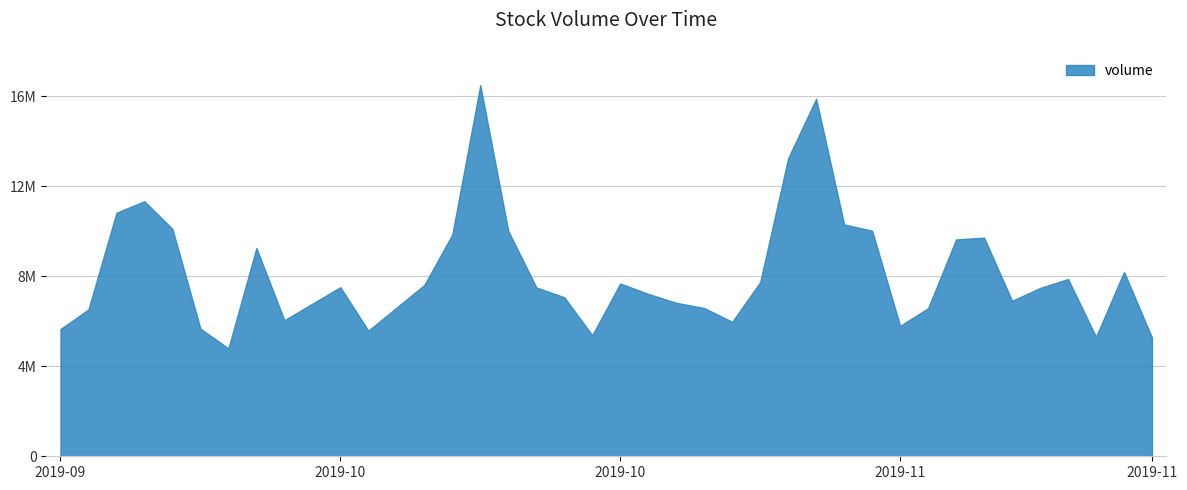

Reading left to right, list all the values displayed in this chart.

2019-09-27=5650510	2019-09-30=6521597	2019-10-01=10815924	2019-10-02=11328101	2019-10-03=10097682	2019-10-04=5670418	2019-10-07=4792056	2019-10-08=9251208	2019-10-09=6042691	2019-10-10=6778144	2019-10-11=7509785	2019-10-14=5578289	2019-10-15=6593375	2019-10-16=7607532	2019-10-17=9847221	2019-10-18=16485212	2019-10-21=10008681	2019-10-22=7500372	2019-10-23=7062294	2019-10-24=5377200	2019-10-25=7674501	2019-10-28=7211643	2019-10-29=6817797	2019-10-30=6584984	2019-10-31=5971130	2019-11-01=7730702	2019-11-04=13238344	2019-11-05=15880191	2019-11-06=10297397	2019-11-07=10018569	2019-11-08=5792427	2019-11-11=6577735	2019-11-12=9632046	2019-11-13=9708851	2019-11-14=6904146	2019-11-15=7475408	2019-11-18=7873734	2019-11-19=5301564	2019-11-20=8190428	2019-11-21=5270845